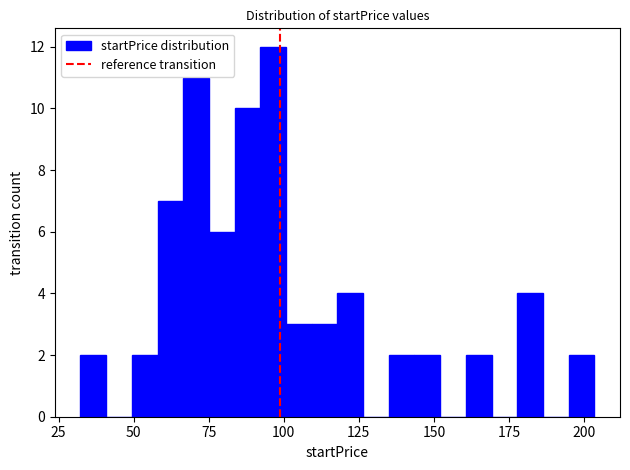

Read against the x-axis, roughly where is the centre of the tallest bar?

95